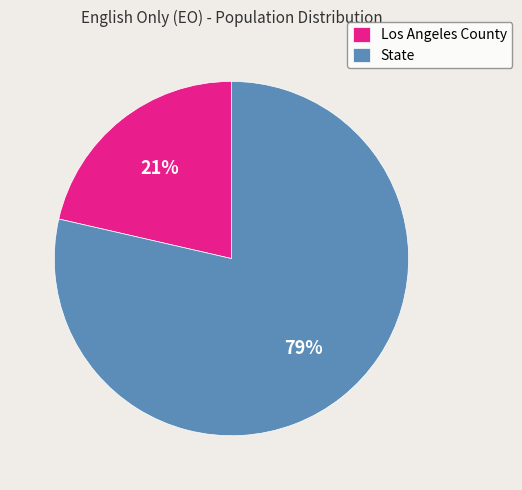

Which slice is the largest?

State